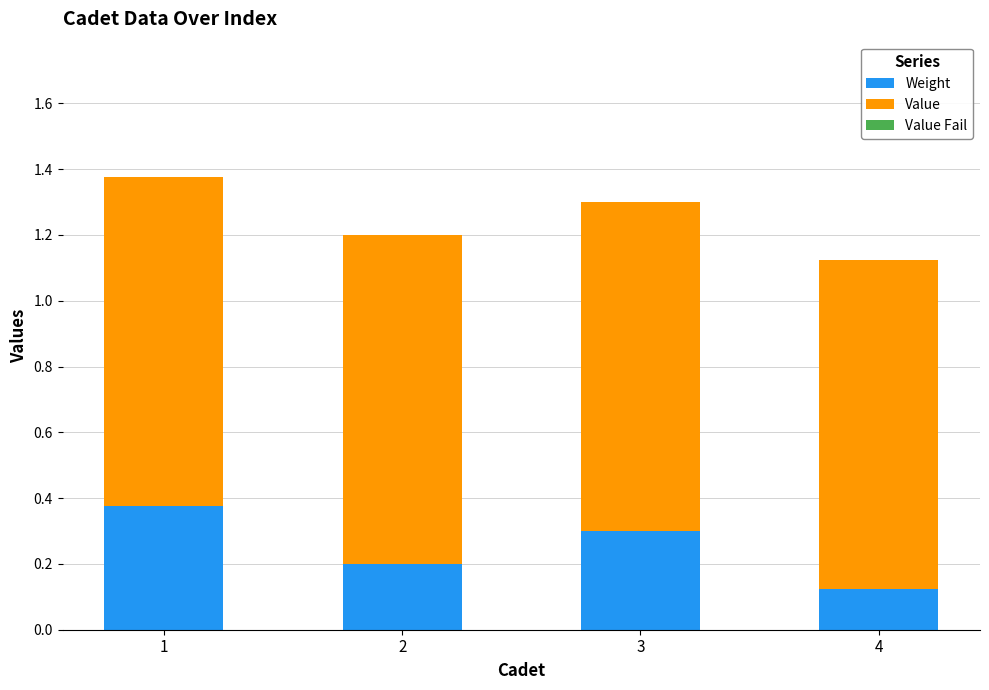

Rank the categories by Weight value from lowest to highest.

4, 2, 3, 1